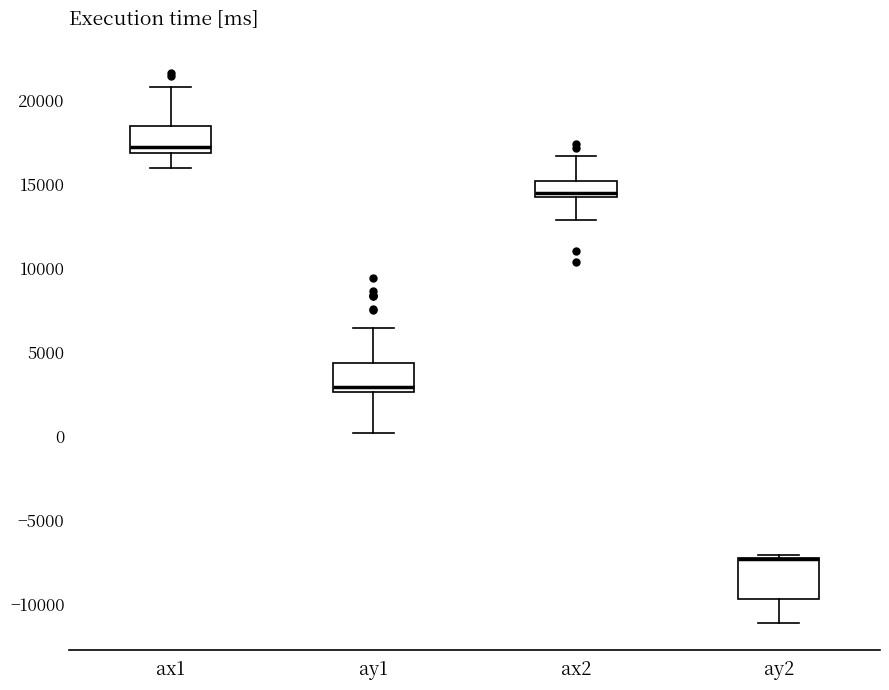

Comparing the boxes themselves (not the whiskers), which one is the tallest?

ay2